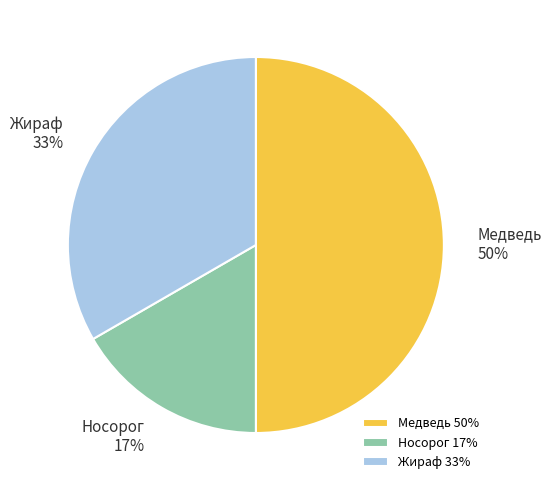

To the nearest percent, what is the average slice percentage?

33%